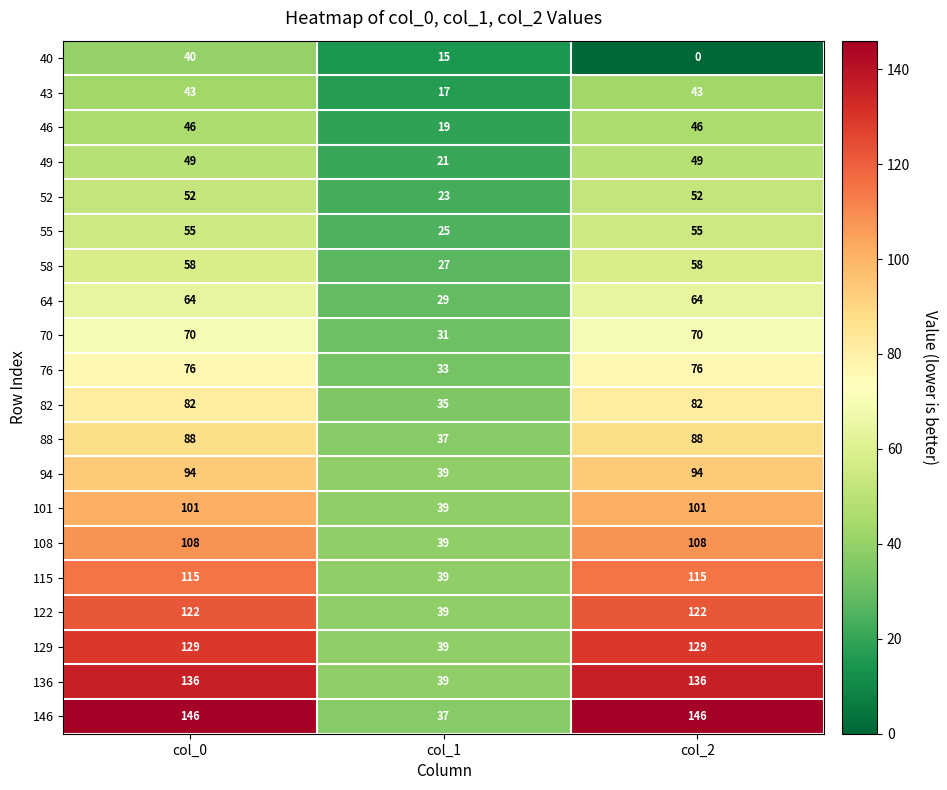

What is the total value across all series at col_0?

1674